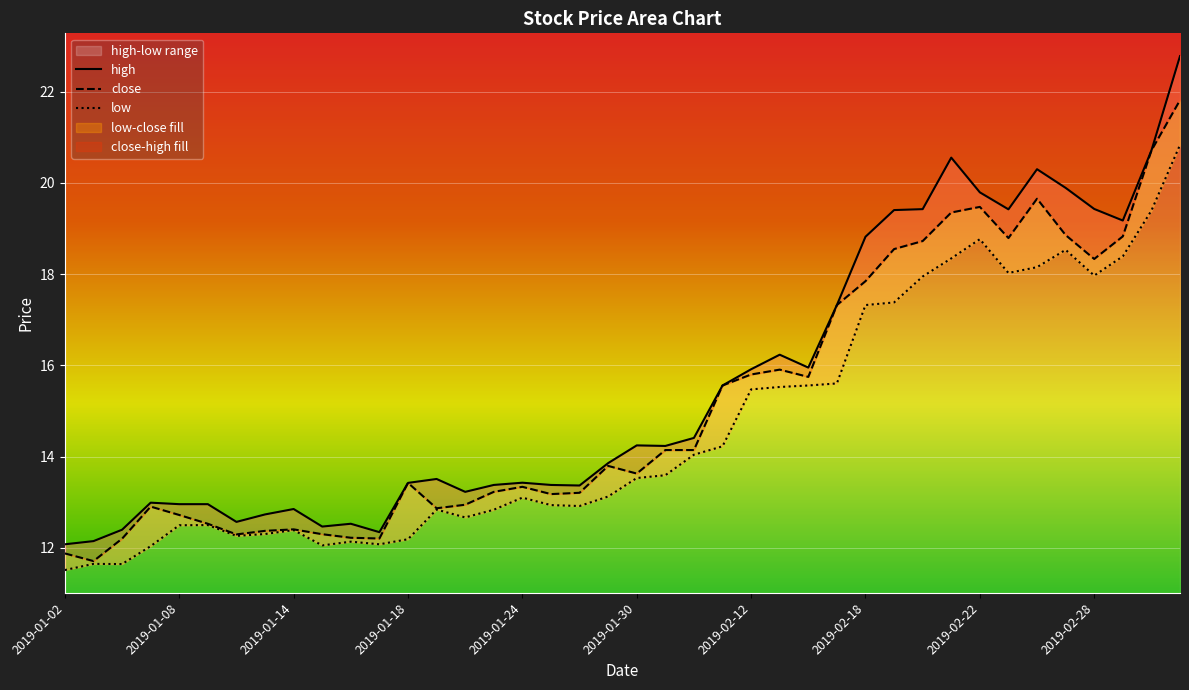

Reading left to right, what are all the values shown in this chart?

close: 11.9	11.7	12.2	12.9	12.7	12.5	12.3	12.4	12.4	12.3	12.2	12.2	13.4	12.9	12.9	13.2	13.3	13.2	13.2	13.8	13.6	14.1	14.1	15.6	15.8	15.9	15.7	17.3	17.8	18.5	18.7	19.4	19.5	18.8	19.7	18.9	18.3	18.8	20.7	21.8
high: 12.1	12.1	12.4	13.0	13.0	13.0	12.6	12.7	12.8	12.5	12.5	12.3	13.4	13.5	13.2	13.4	13.4	13.4	13.4	13.9	14.2	14.2	14.4	15.6	15.9	16.2	16.0	17.3	18.8	19.4	19.4	20.6	19.8	19.4	20.3	19.9	19.4	19.2	20.7	22.8
low: 11.5	11.6	11.6	12.0	12.5	12.5	12.3	12.3	12.4	12.1	12.1	12.1	12.2	12.8	12.7	12.8	13.1	12.9	12.9	13.1	13.5	13.6	14.0	14.2	15.5	15.5	15.6	15.6	17.3	17.4	17.9	18.3	18.8	18.0	18.2	18.5	18.0	18.4	19.4	20.8